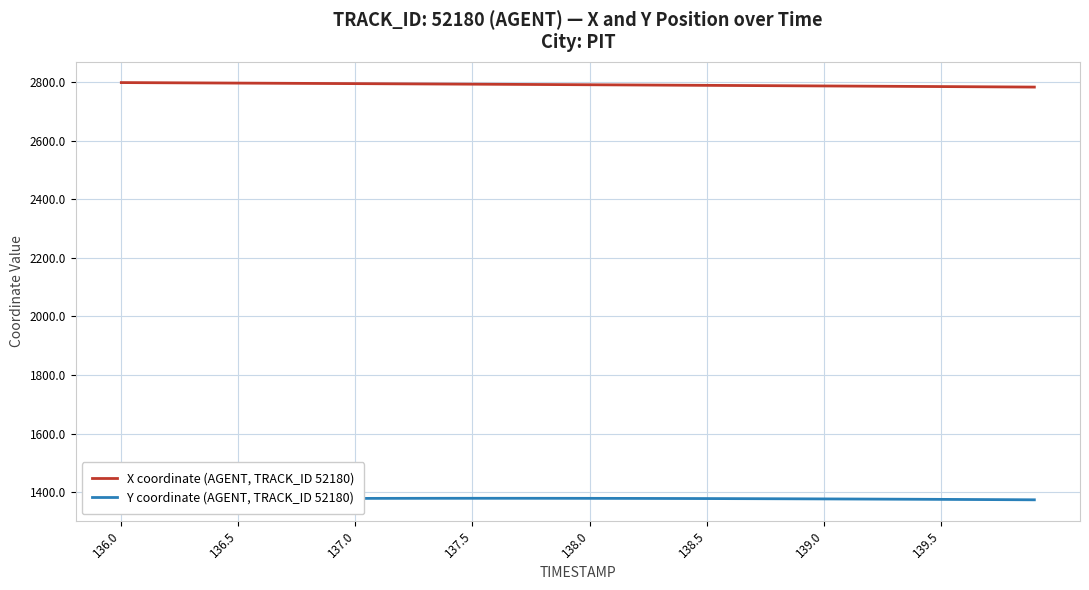

What is the highest value of the X coordinate (AGENT, TRACK_ID 52180) series?

2798.1